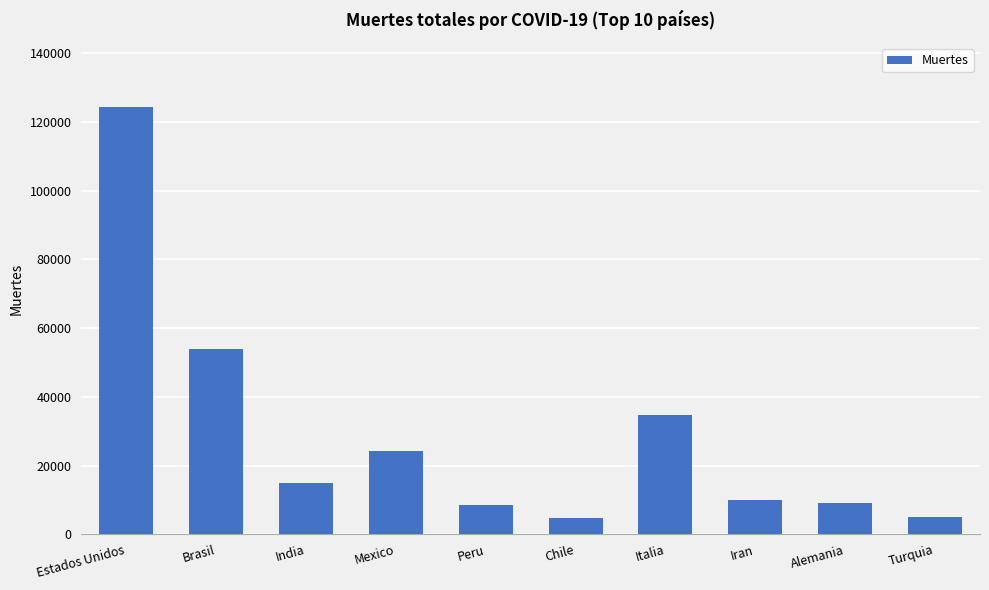

The chart shows a value of 70392 at Brasil. True or false?

False